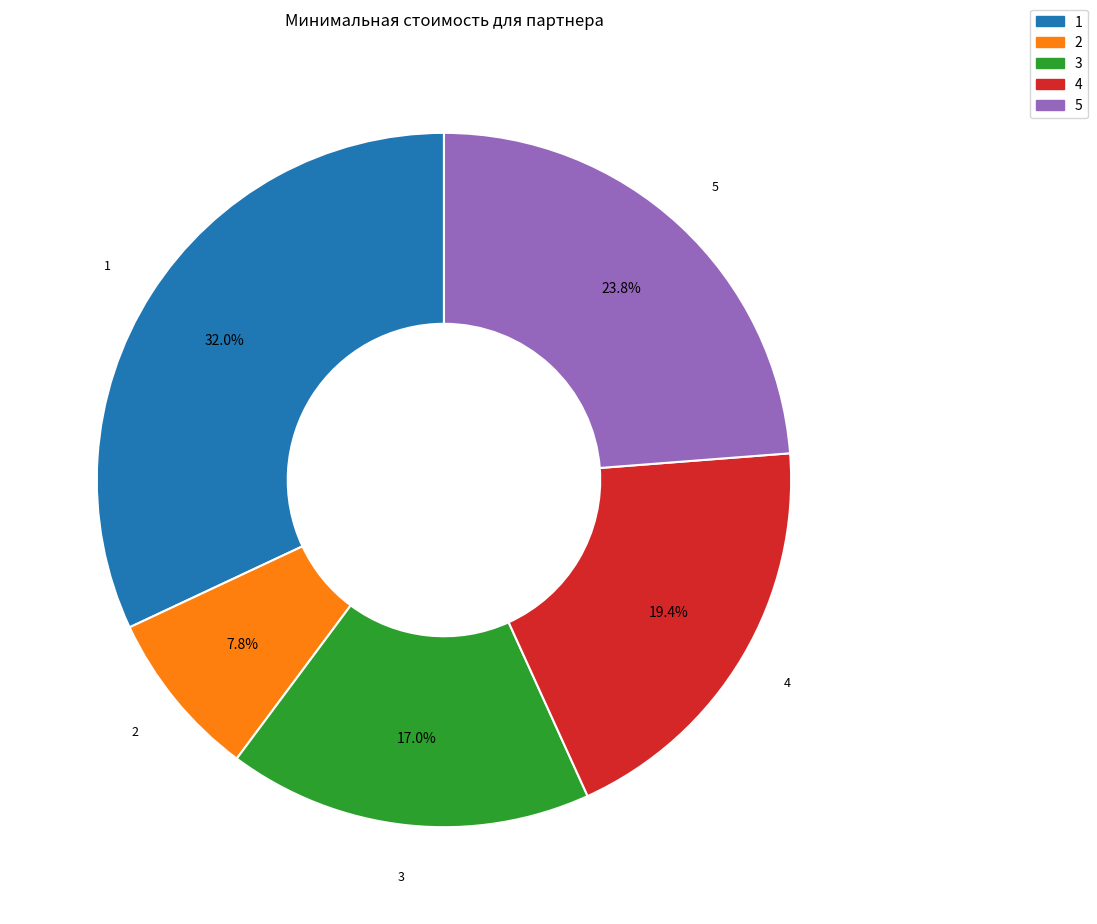

To the nearest percent, what is the difference between the largest and smallest slice percentages?

24%